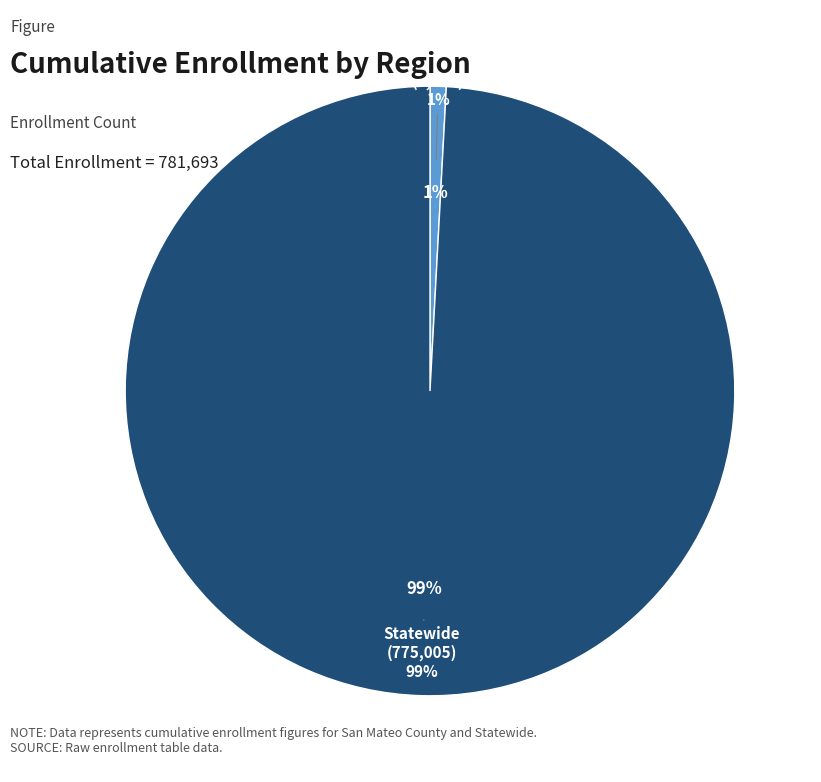

Which category has the biggest portion of the pie?

Statewide